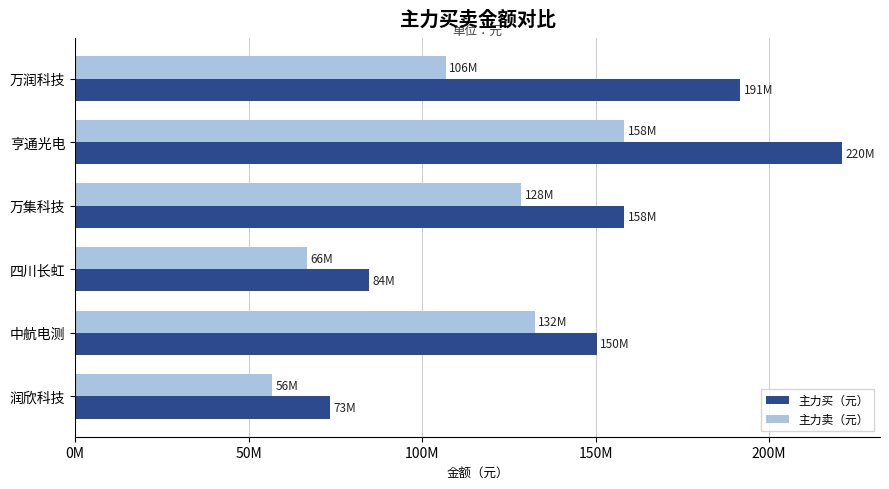

What are all the series names shown in the legend?

主力买（元）, 主力卖（元）